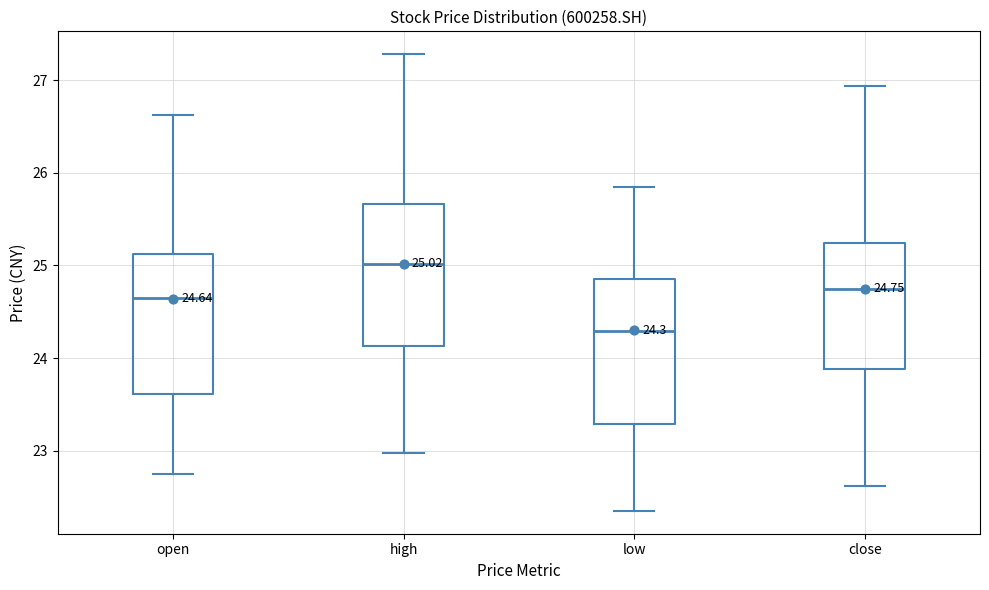

Which box's median line is the highest?

high